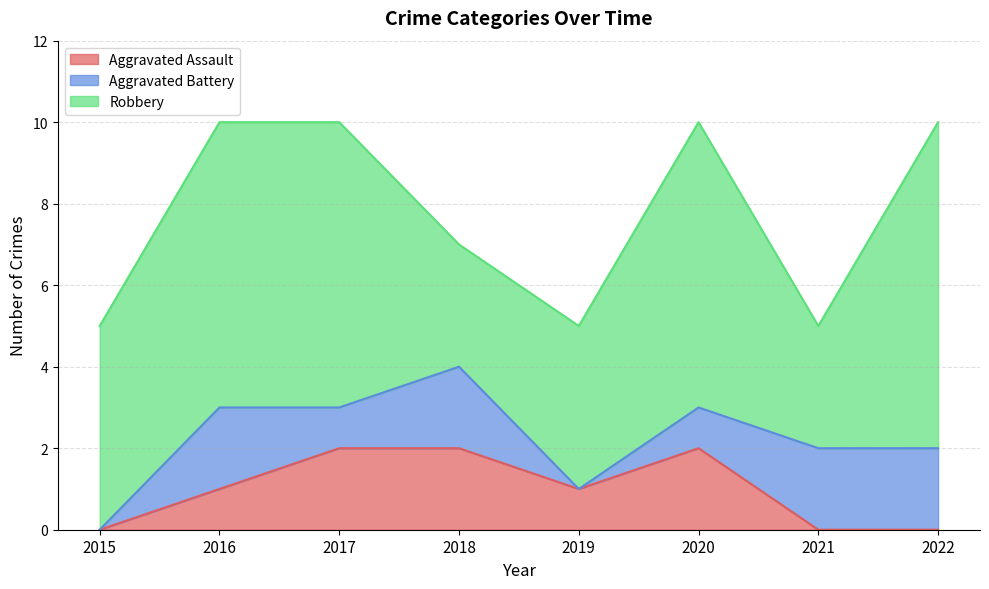

How many values in the Robbery series are below 7?

4